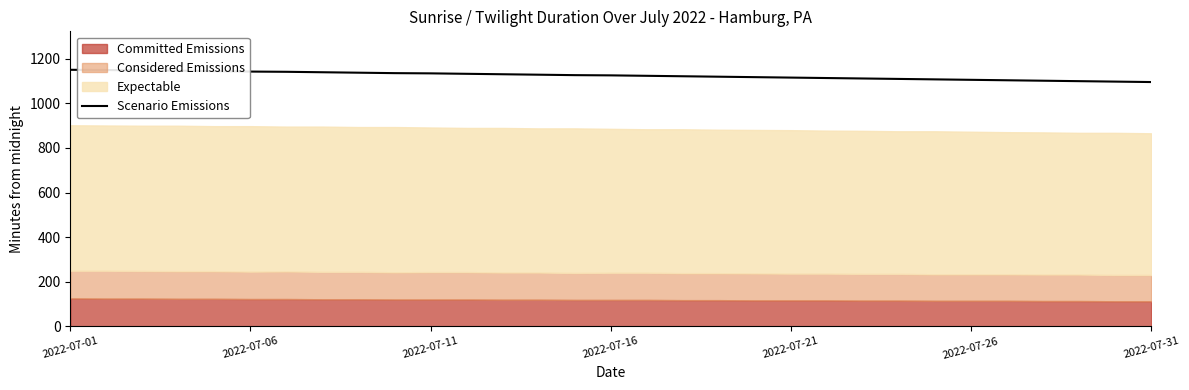

What is the value of the 17th point from the left?

1124